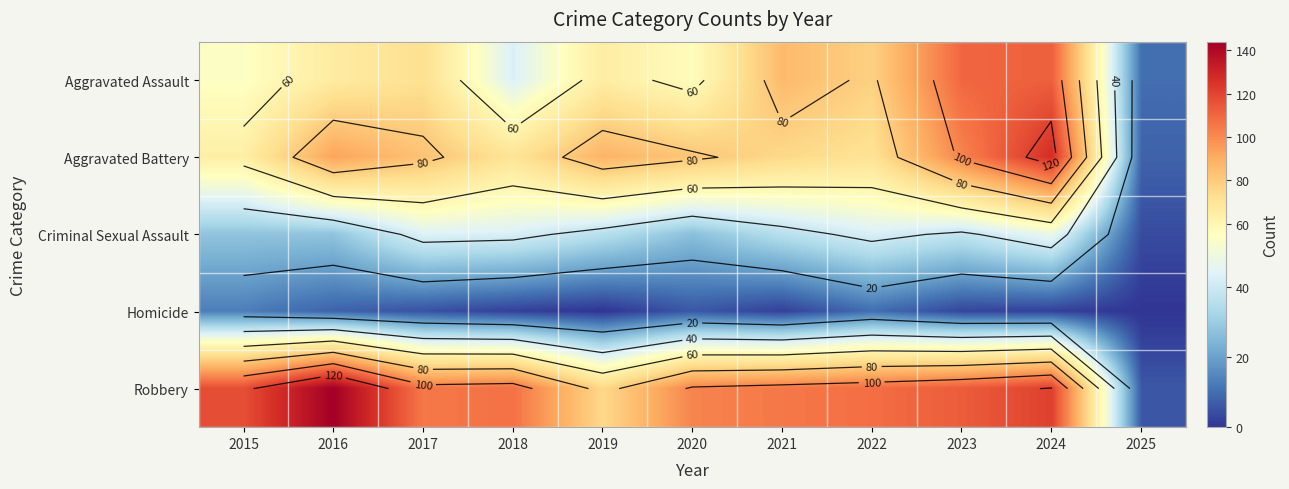

What is the average value of the Aggravated Assault series?

68